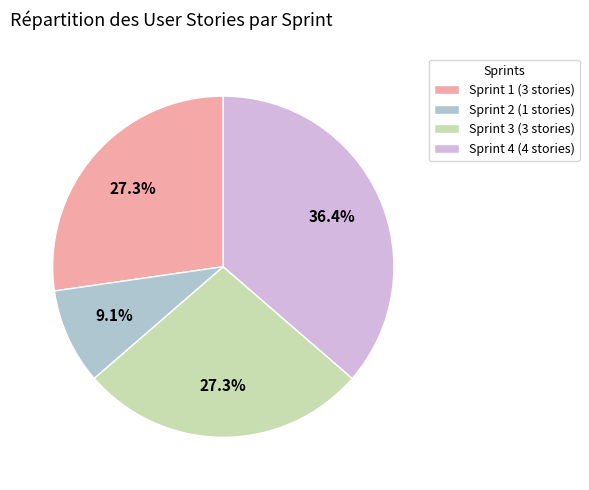

Do Sprint 1 (3 stories) and Sprint 2 (1 stories) together represent more than half of the pie?

No